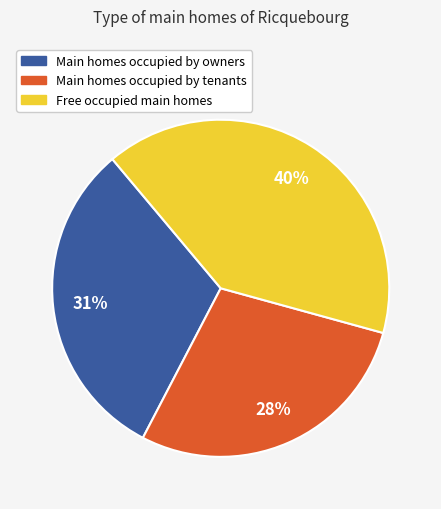

Does any single category account for the majority?

No